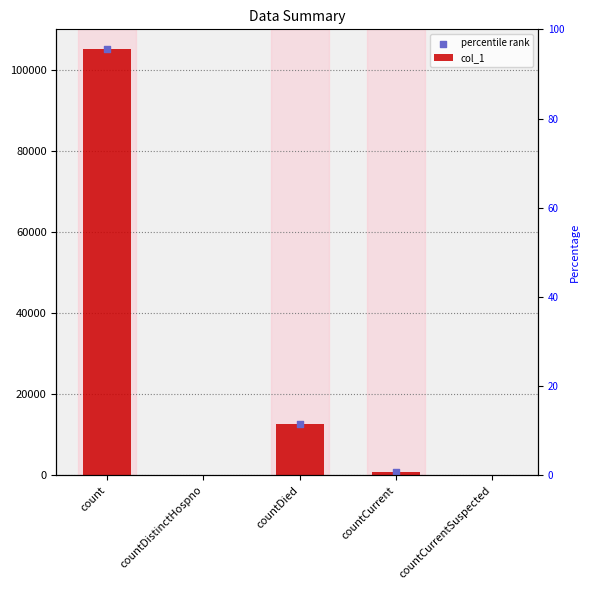

Which has a higher value, countCurrentSuspected or countDied?

countDied